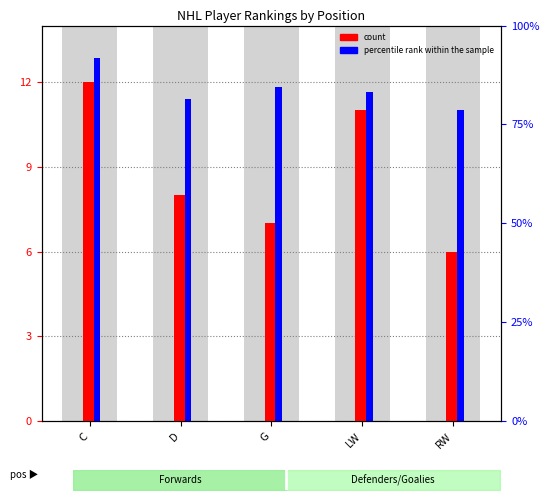

At which category is the sum across all series the highest?

C